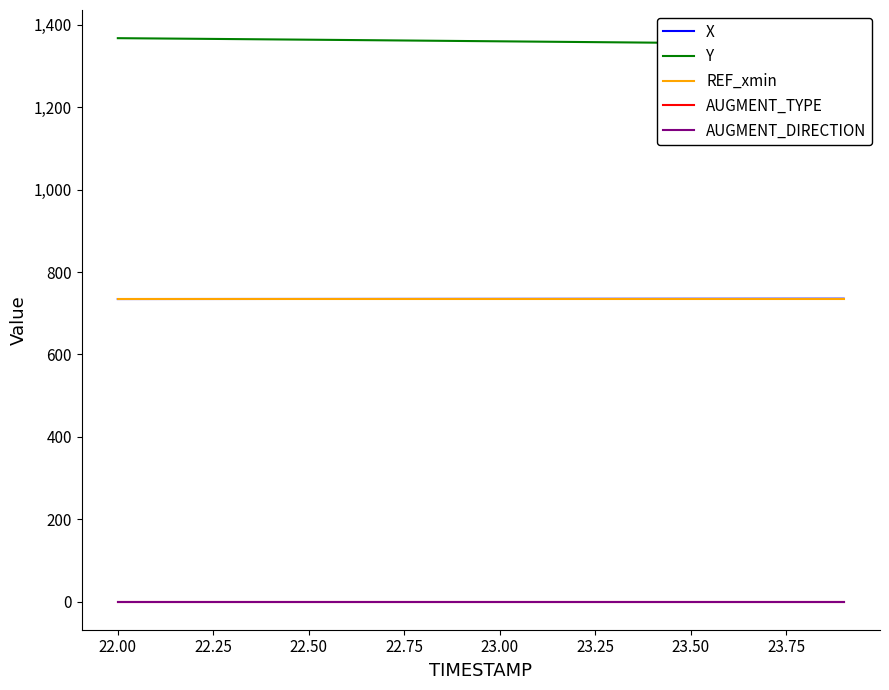

True or false: AUGMENT_DIRECTION has more than 1 points higher than both neighbors.

False